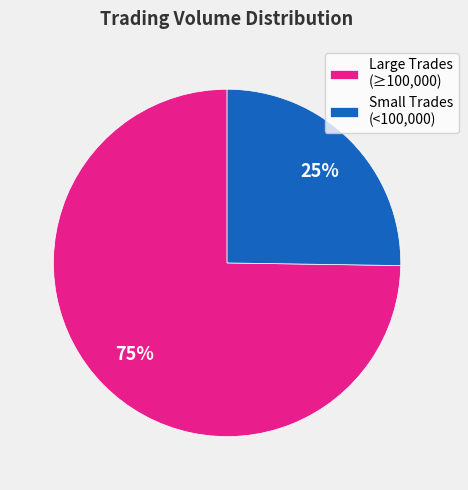

What is the smallest slice in the pie chart?

Small Trades (<100,000)